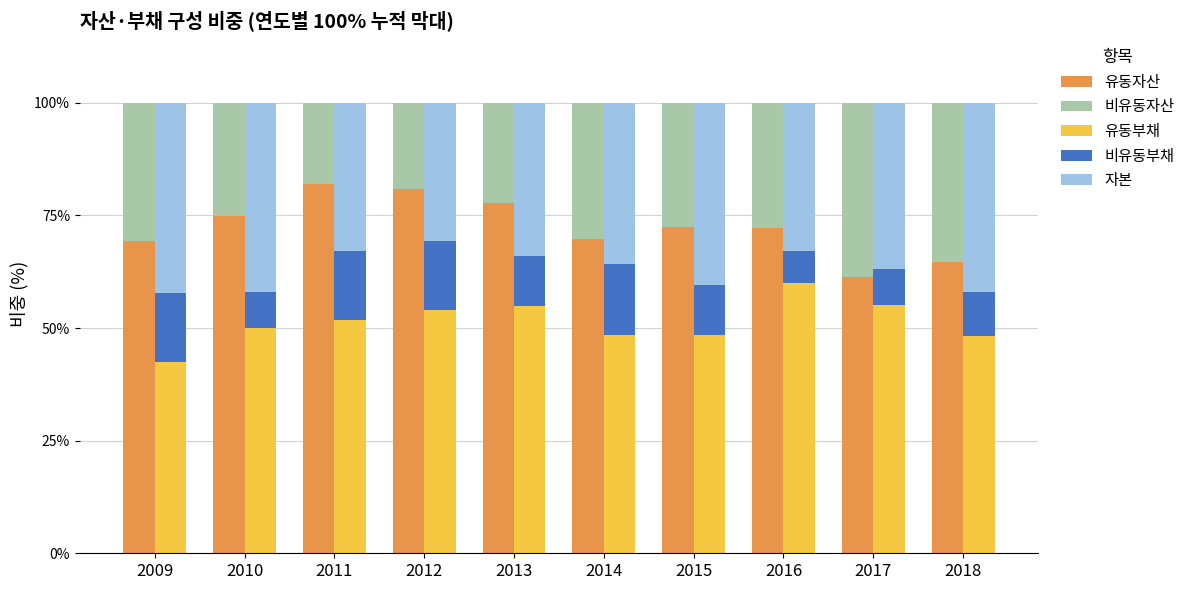

The value of 비유동자산 at 2014 is 19.3. True or false?

False